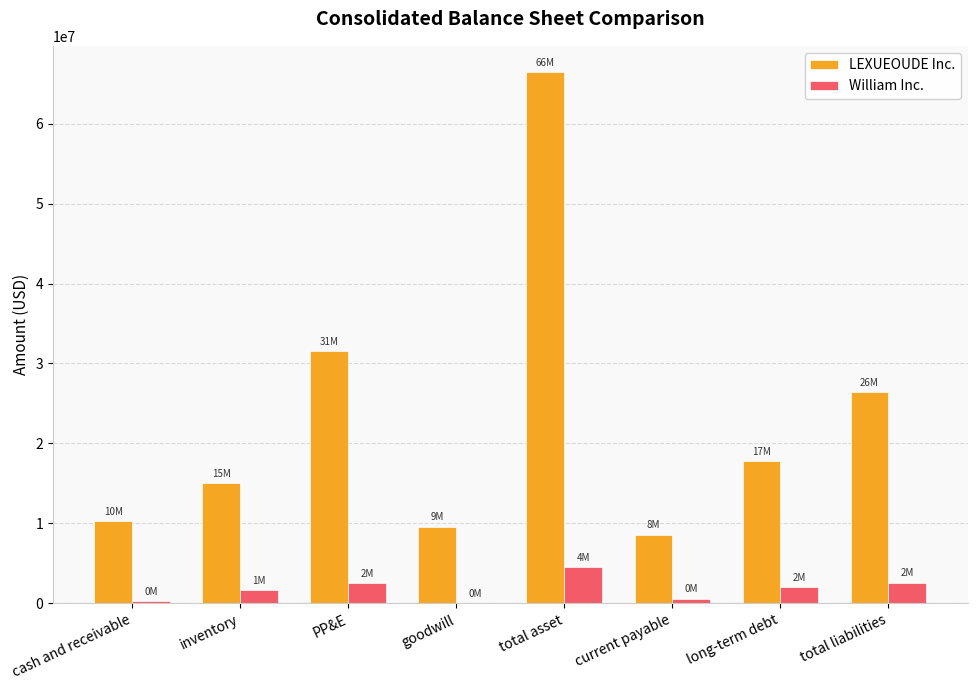

Are the bars grouped side by side (vs. stacked)?

Yes